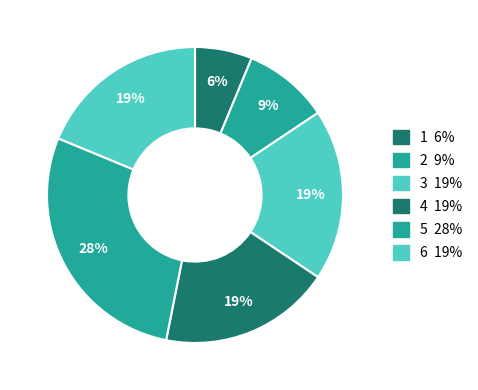

How many slices are in this pie chart?

6